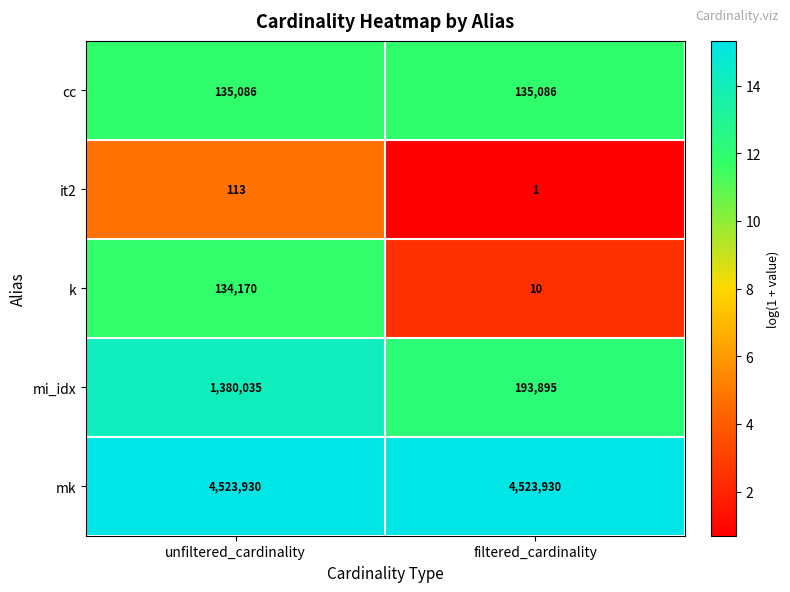

Reading left to right, what are all the values shown in this chart?

cc: unfiltered_cardinality=135086	filtered_cardinality=135086
it2: unfiltered_cardinality=113	filtered_cardinality=1
k: unfiltered_cardinality=134170	filtered_cardinality=10
mi_idx: unfiltered_cardinality=1380035	filtered_cardinality=193895
mk: unfiltered_cardinality=4523930	filtered_cardinality=4523930